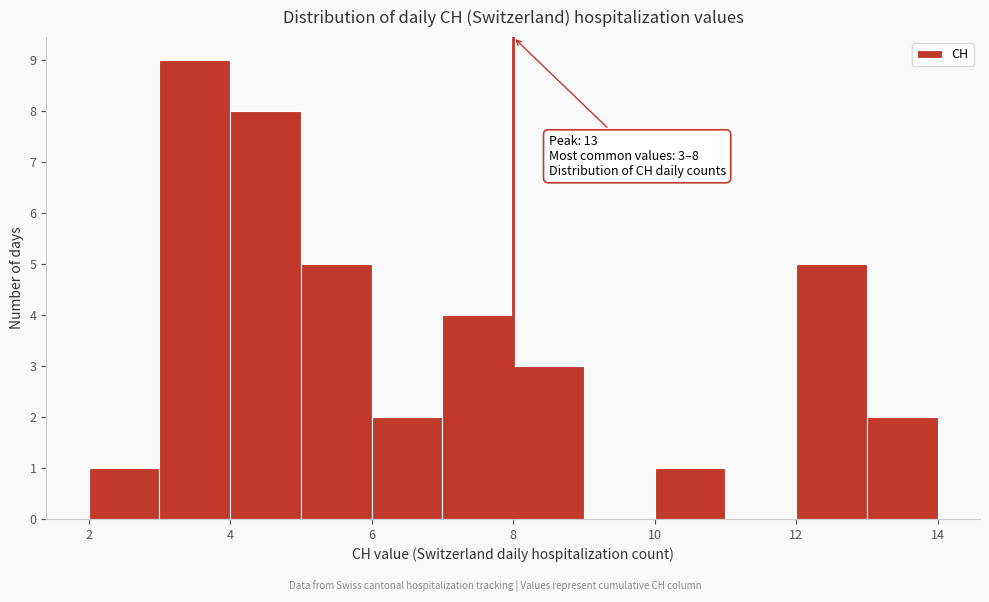

Over which range of the x-axis is the bar tallest?

3 to 4